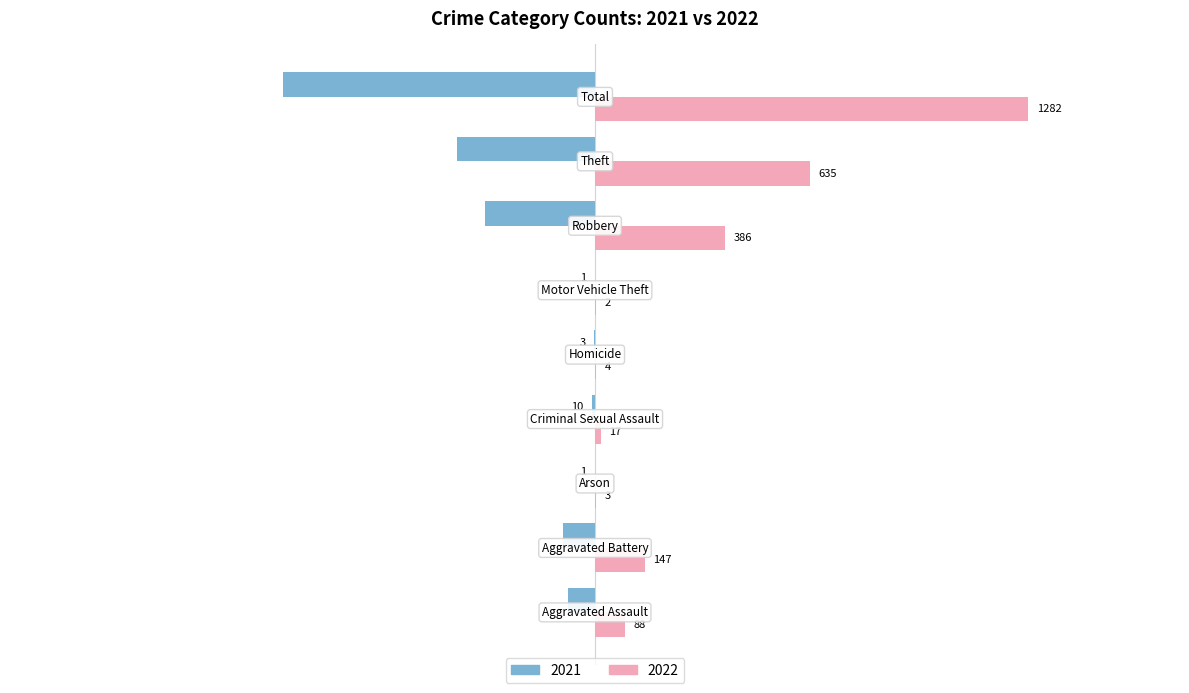

Which series has the largest total across all categories?

2022